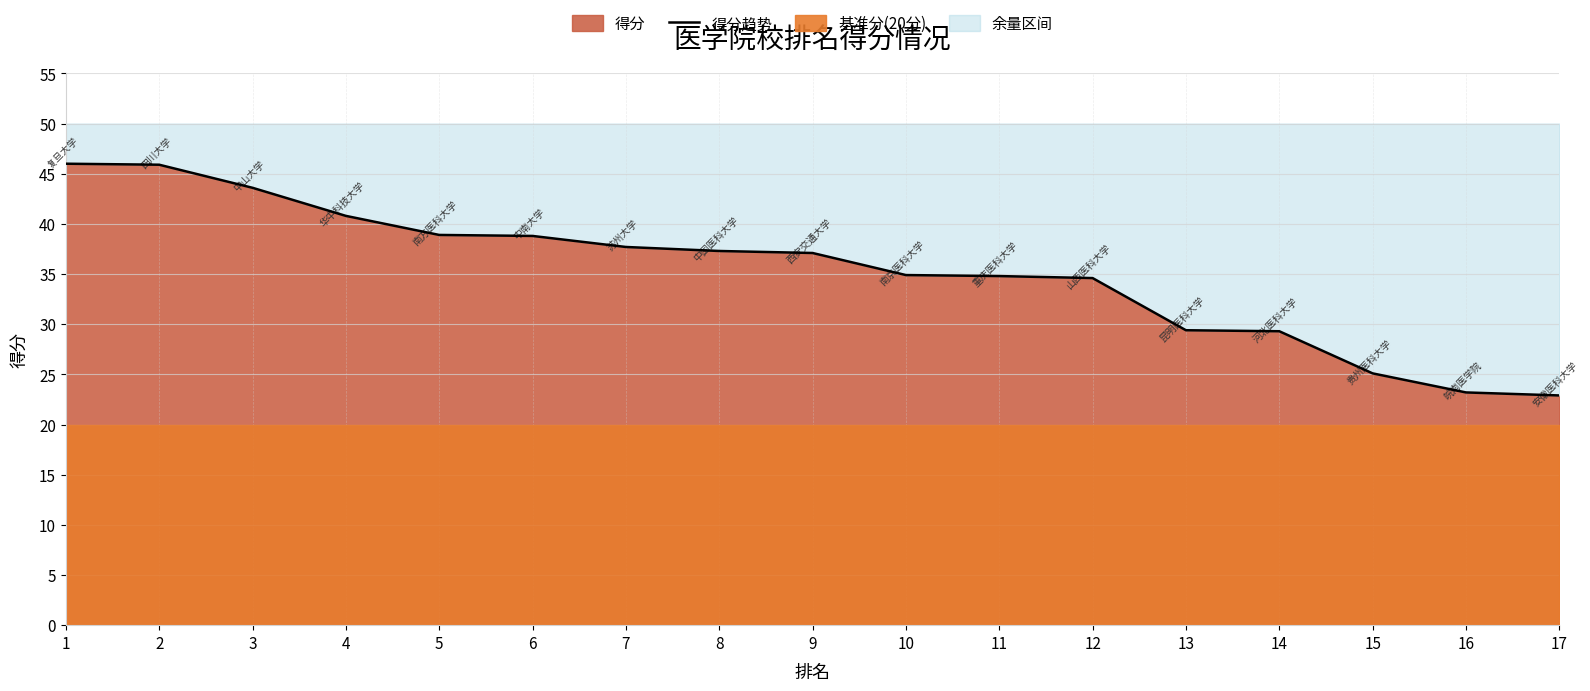

How many data points are less than 37?

8